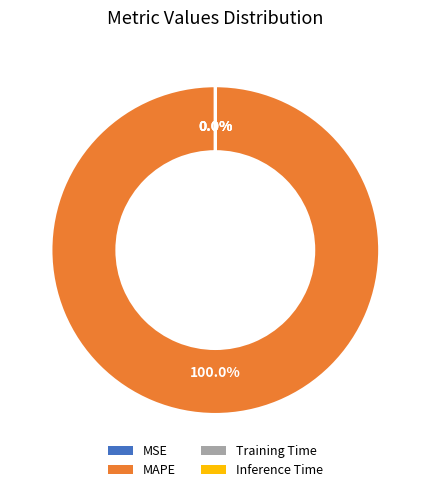

Count the number of slices in the pie.

4